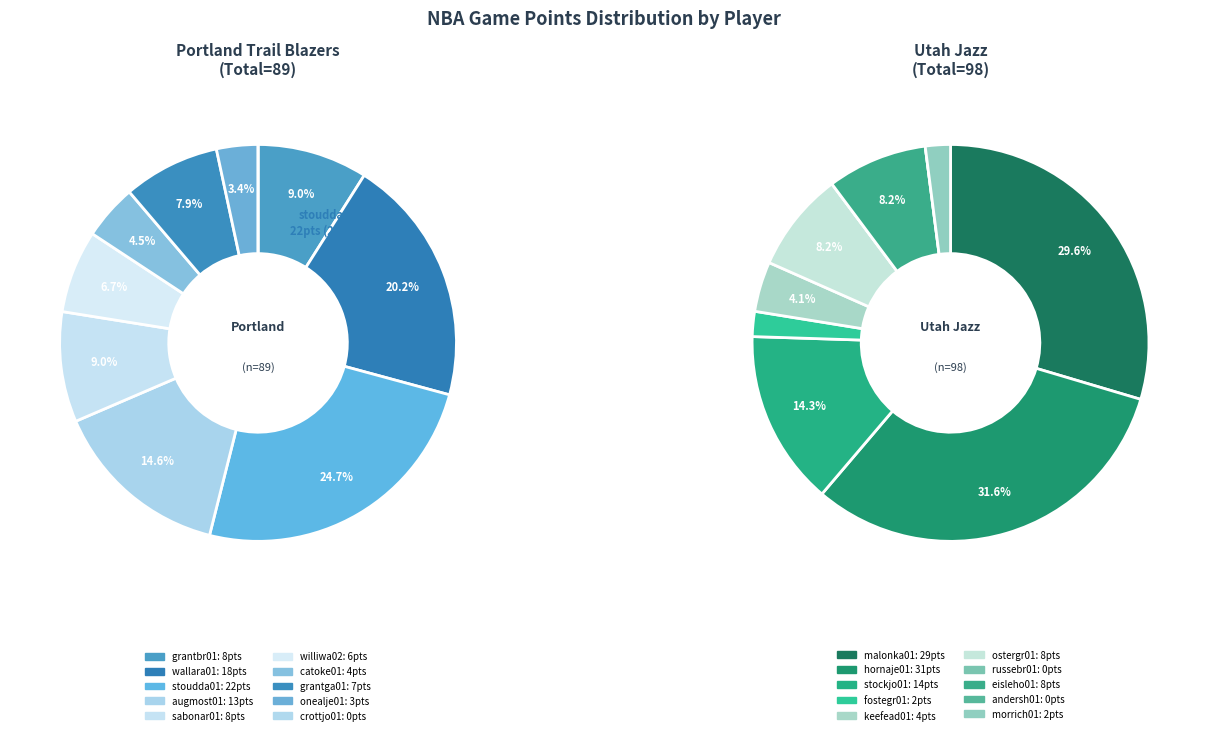

Combined, do 7 and 3 account for over 50%?

No